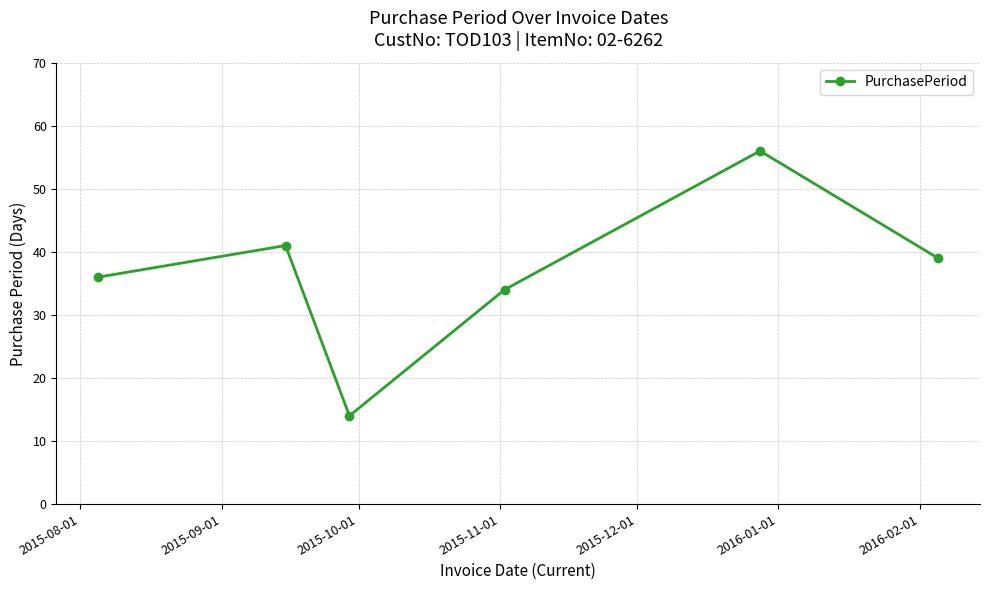

What is the greatest value displayed?

56